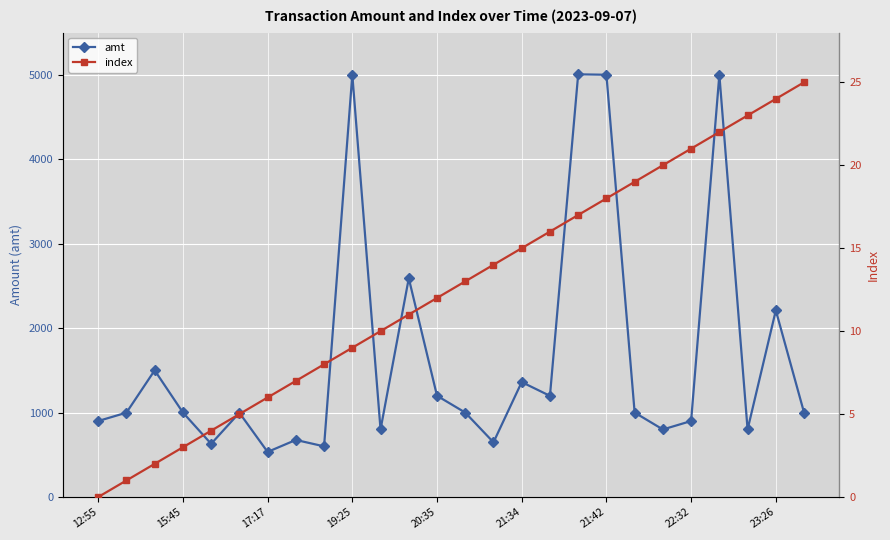

What is the difference between the maximum and minimum values in the index series?

25